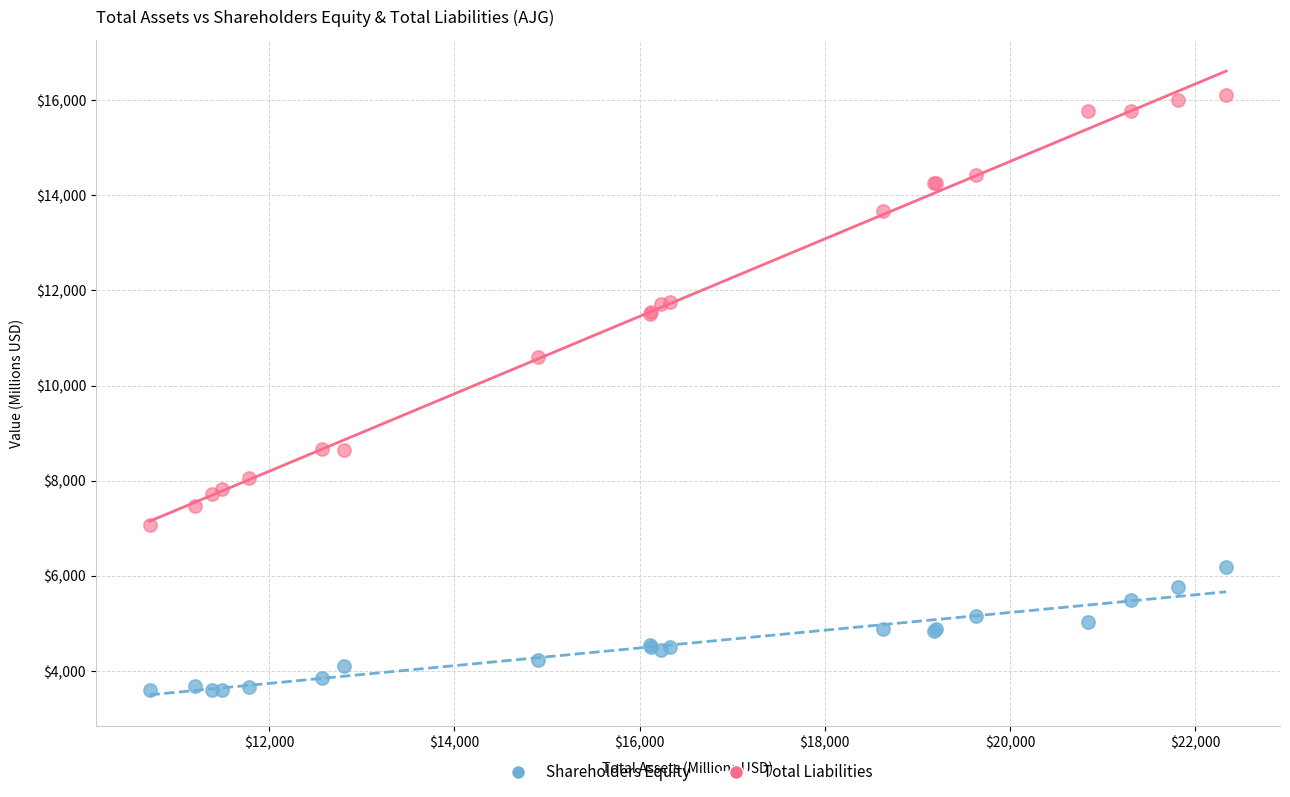

Which series has the widest spread of Y values?

Total Liabilities